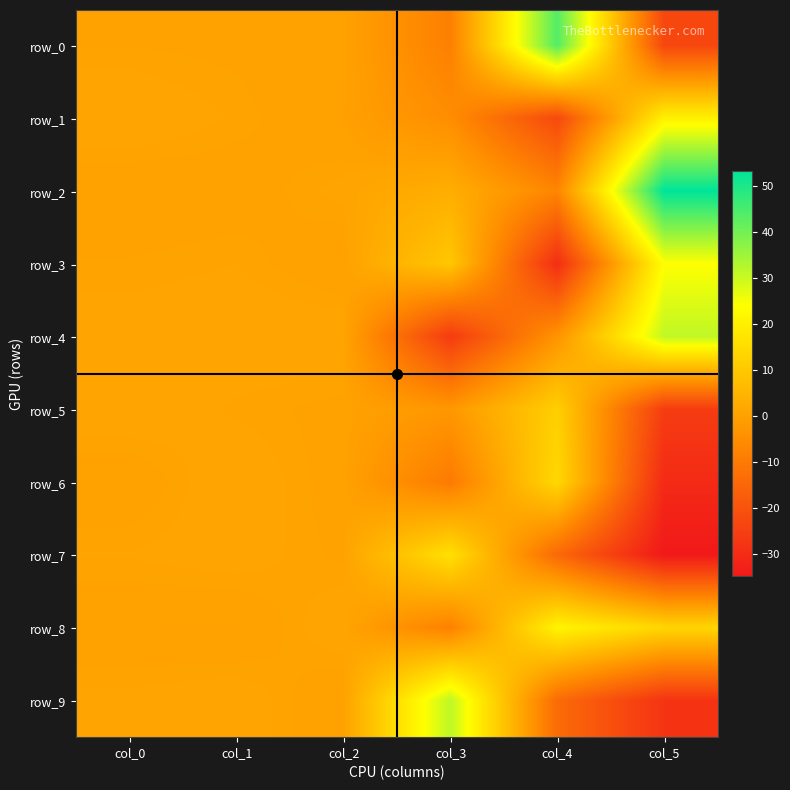

How many values in the row_8 series exceed 0?

5